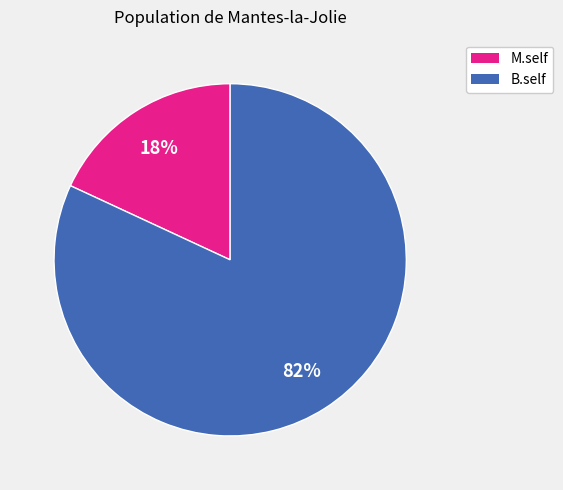

To the nearest percent, what is the average slice percentage?

50%